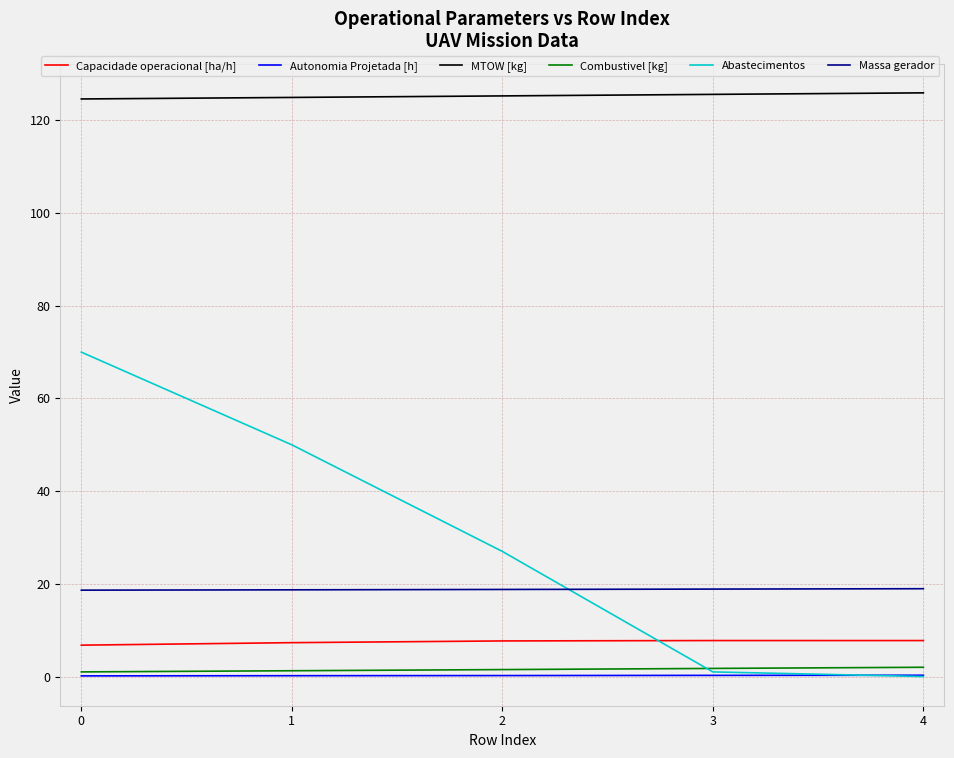

True or false: Capacidade operacional [ha/h] and MTOW [kg] cross at least once.

False